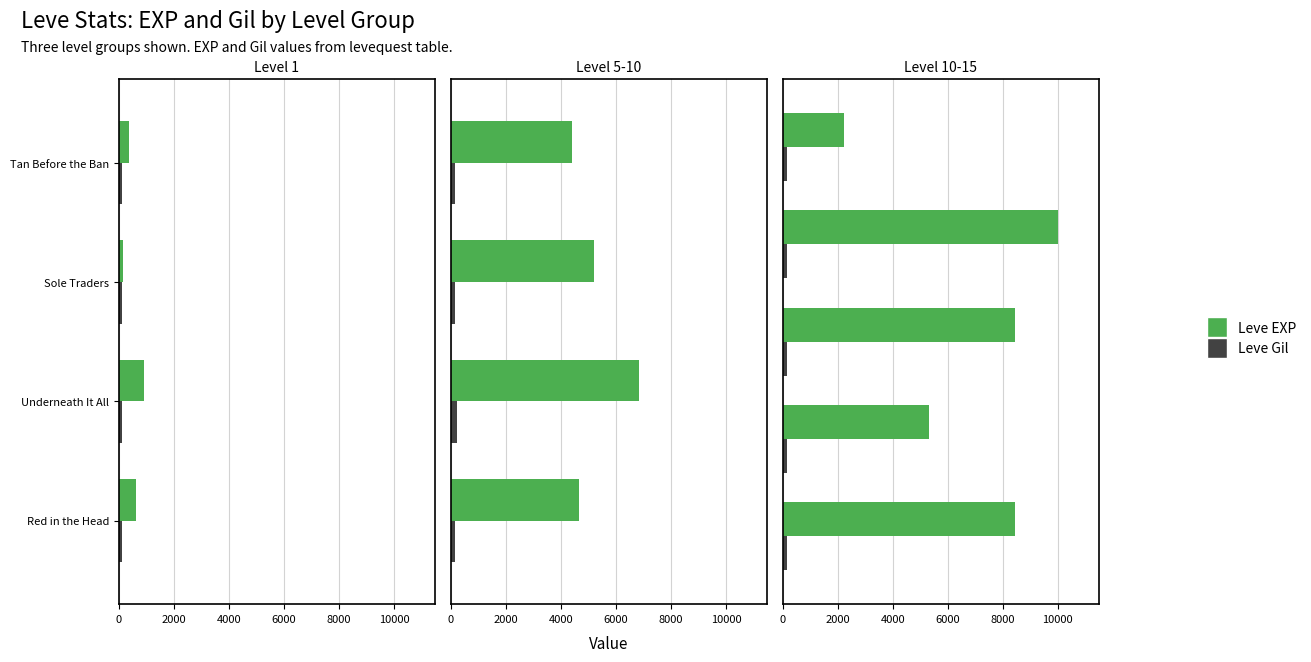

Is it true that Leve EXP equals 5330 at 2000?

True